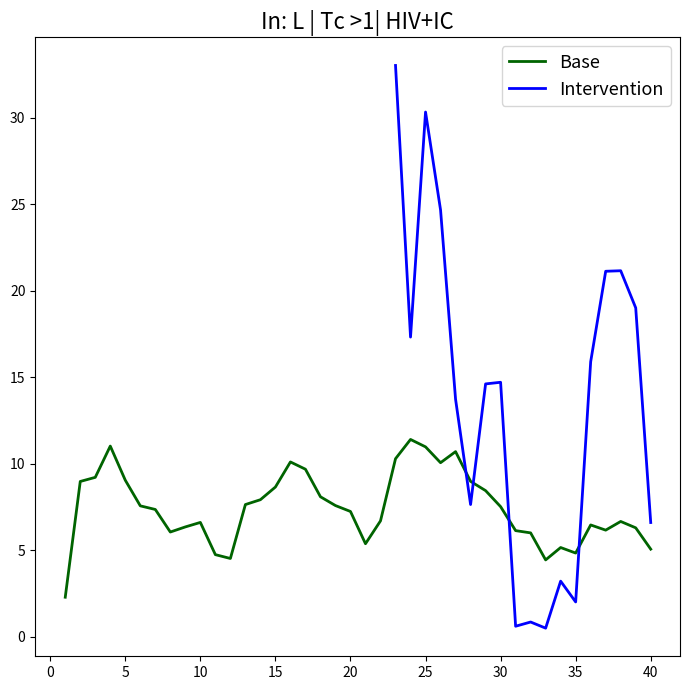

The value of Base at 10 is 6.6. True or false?

True